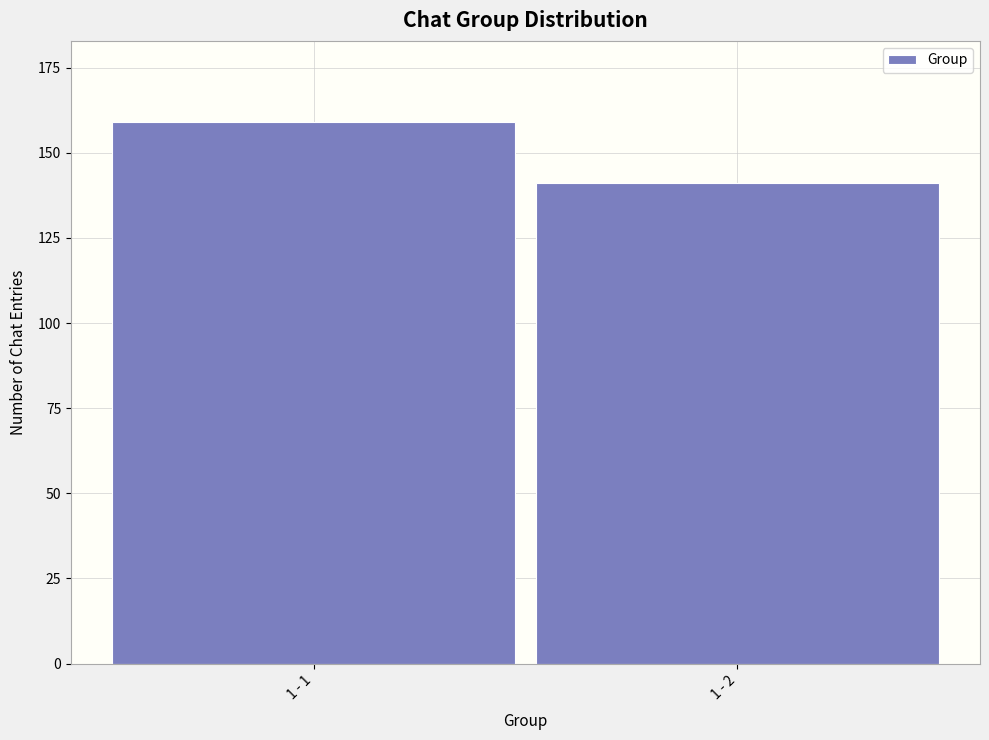

Reading right to left, extract all data points from this chart.

1 - 2=141	1 - 1=159